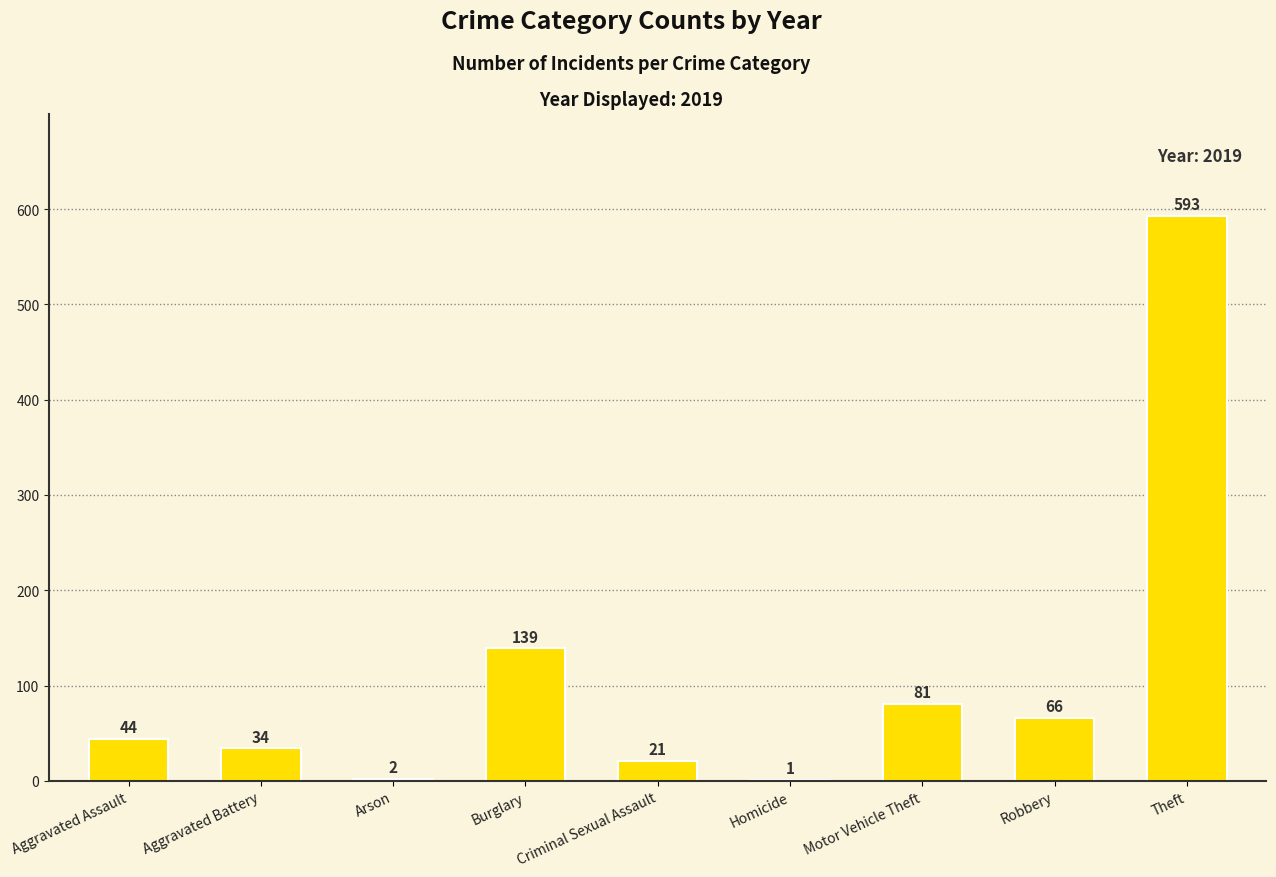

True or false: the data shows 1 at Homicide.

True